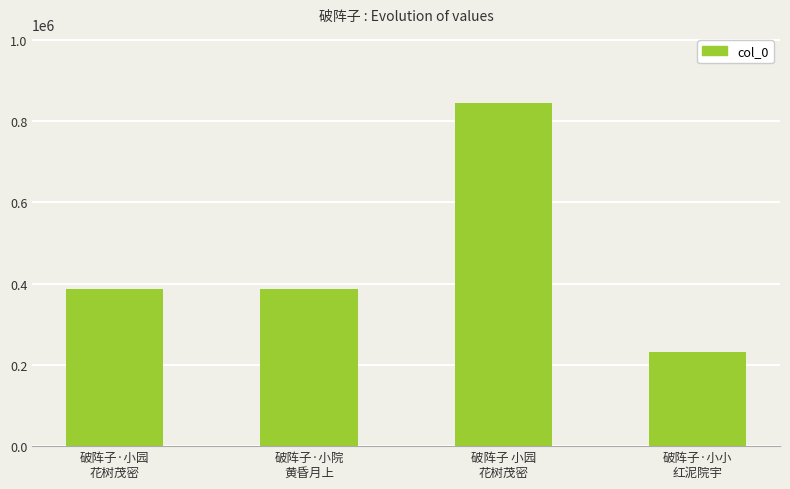

At which category does the chart reach its peak across all series?

破阵子 小园
花树茂密